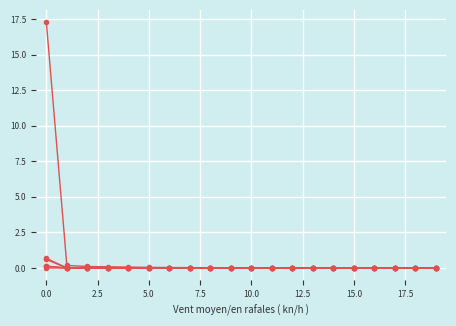

Count the number of data series in this chart.

6